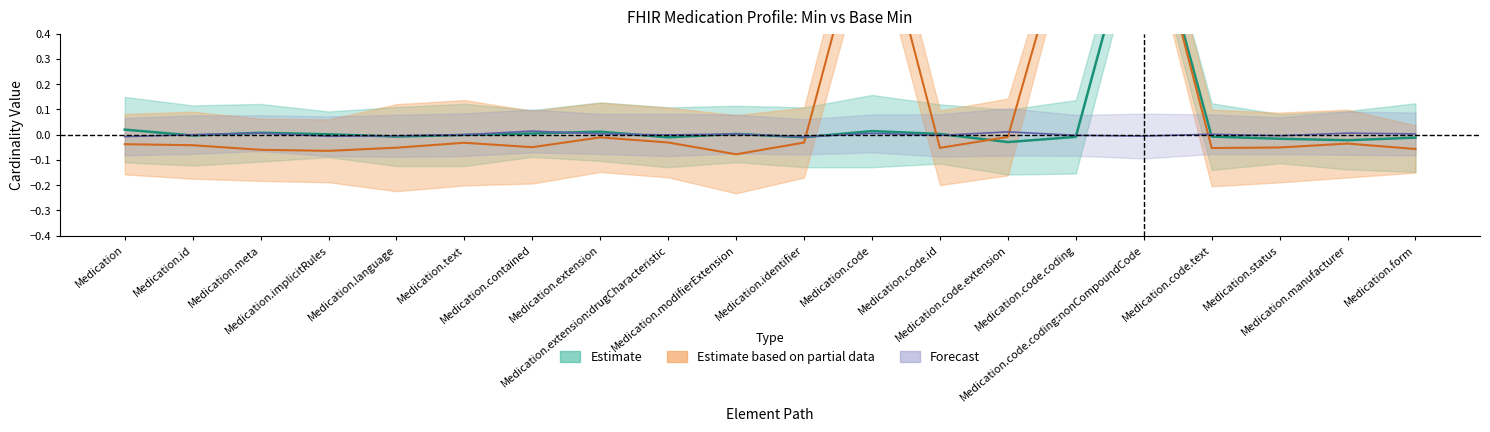

What is the label of the 16th point from the right?

Medication.language